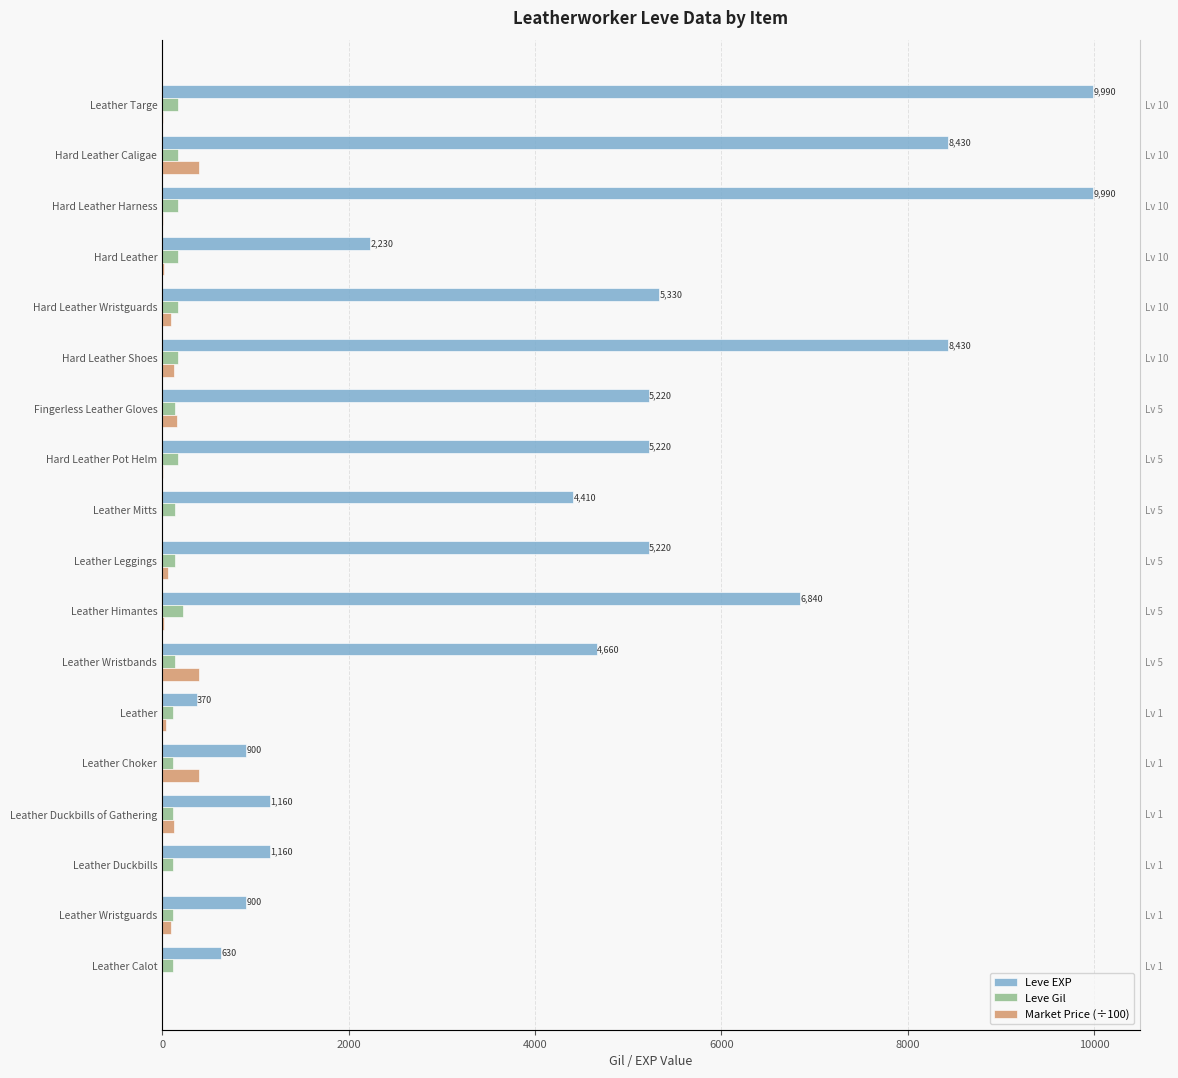

List the series in order of their peak value, highest first.

Leve EXP, Market Price (÷100), Leve Gil